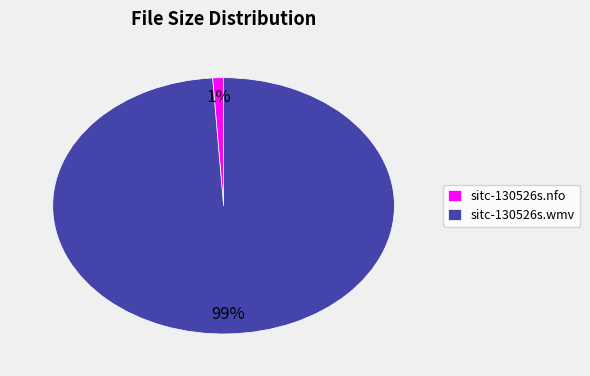

Rank the categories by value from highest to lowest.

sitc-130526s.wmv, sitc-130526s.nfo